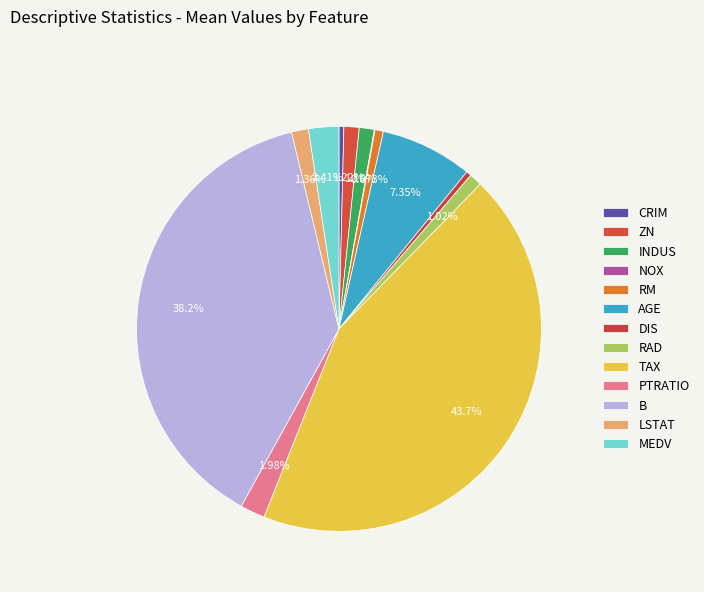

What is the change in value from RM to MEDV?

+16.2